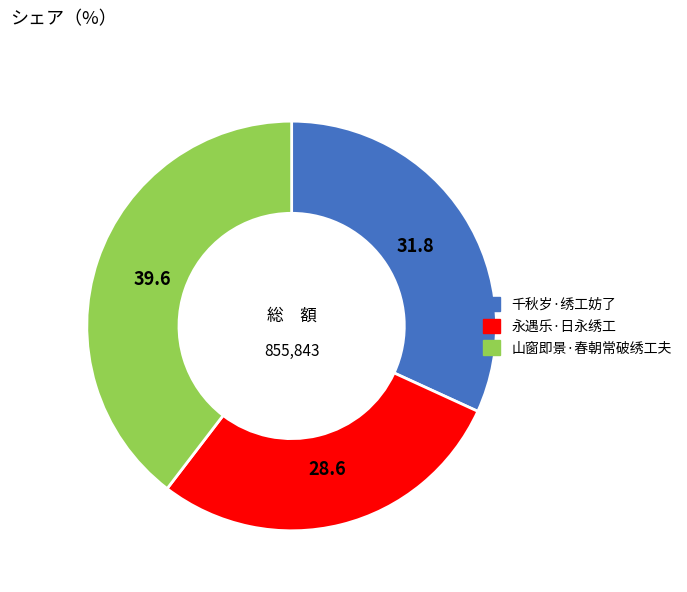

Is the sum of 山窗即景·春朝常破绣工夫 and 永遇乐·日永绣工 greater than half?

Yes